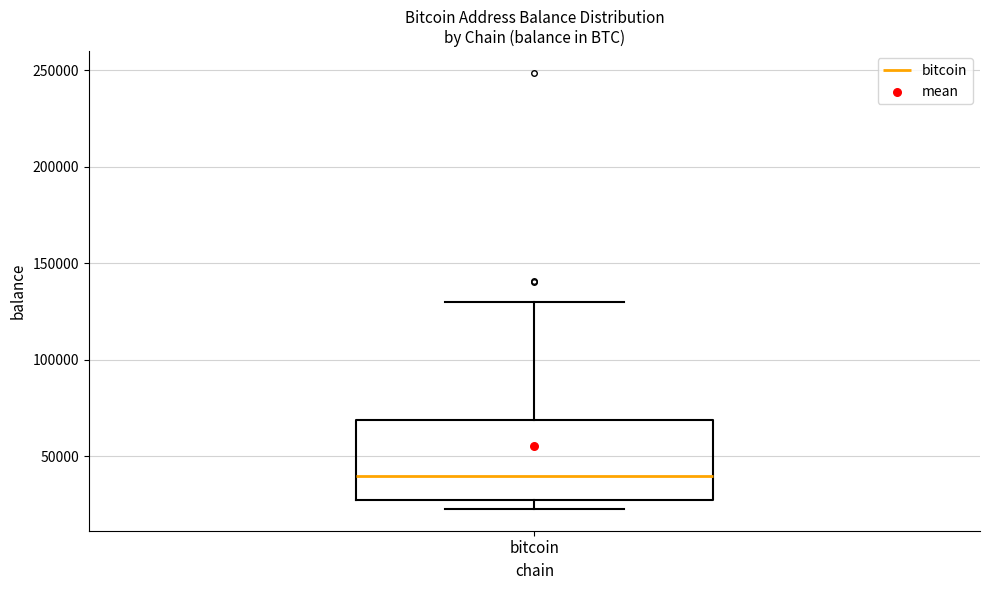

Read this box plot against the y-axis: the position of the median line, the range covered by the box, and the ends of both whiskers. The values are not printed on the chart, so give them approximately, as read against the axis.

median 40000, box 25000 to 70000, whiskers 25000 (just below the box's lower edge) to 130000